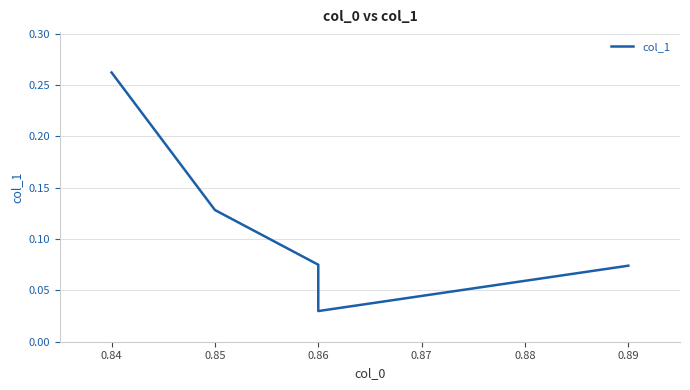

The chart shows a value of 0.0 at 0.86. True or false?

False